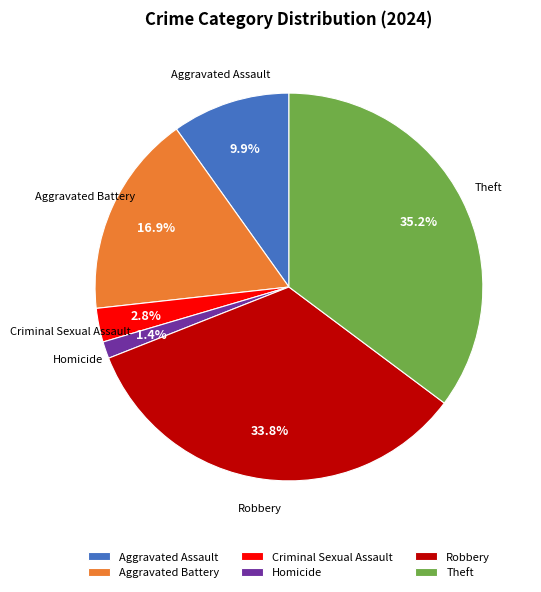

To the nearest percent, what percentage of the pie is Homicide?

1%